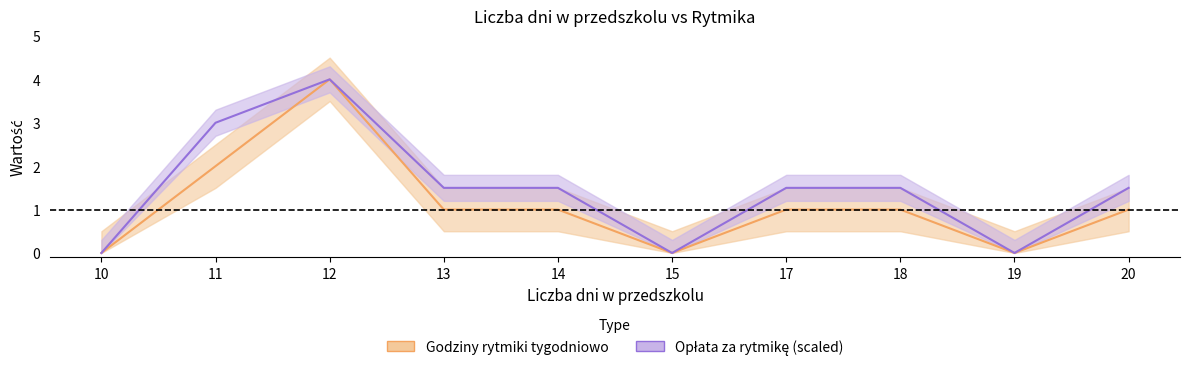

What is the value of the Godziny rytmiki tygodniowo point at the 8th from the left?

1.0